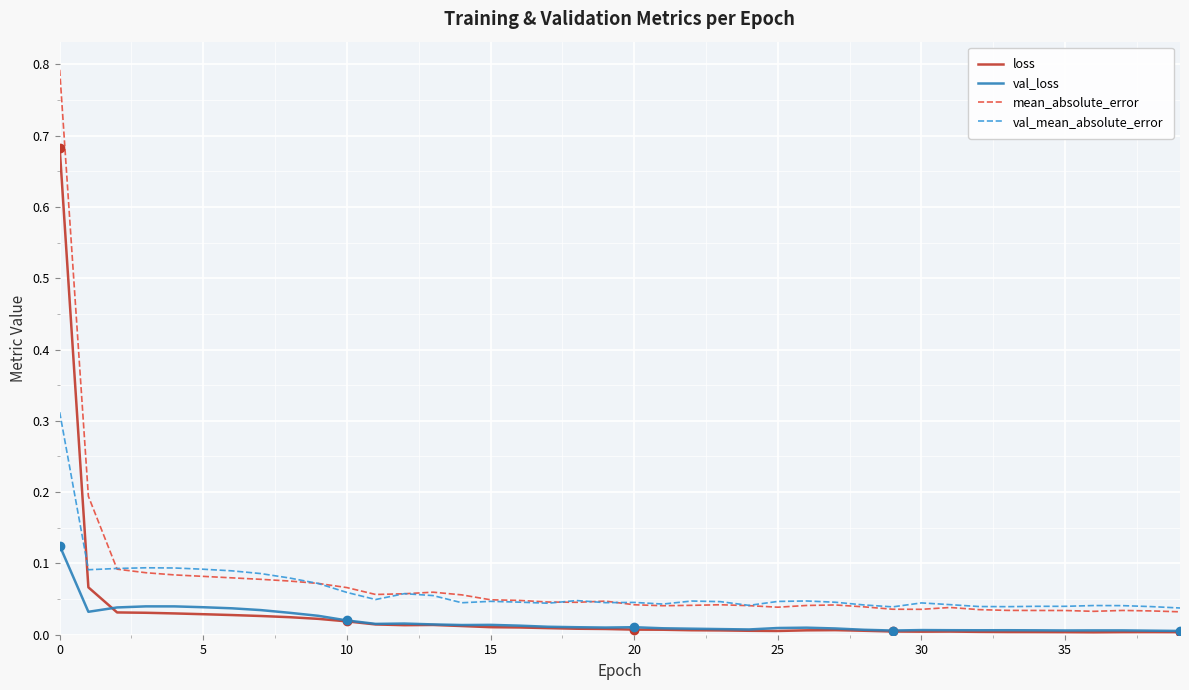

How many lines are shown in the chart?

4